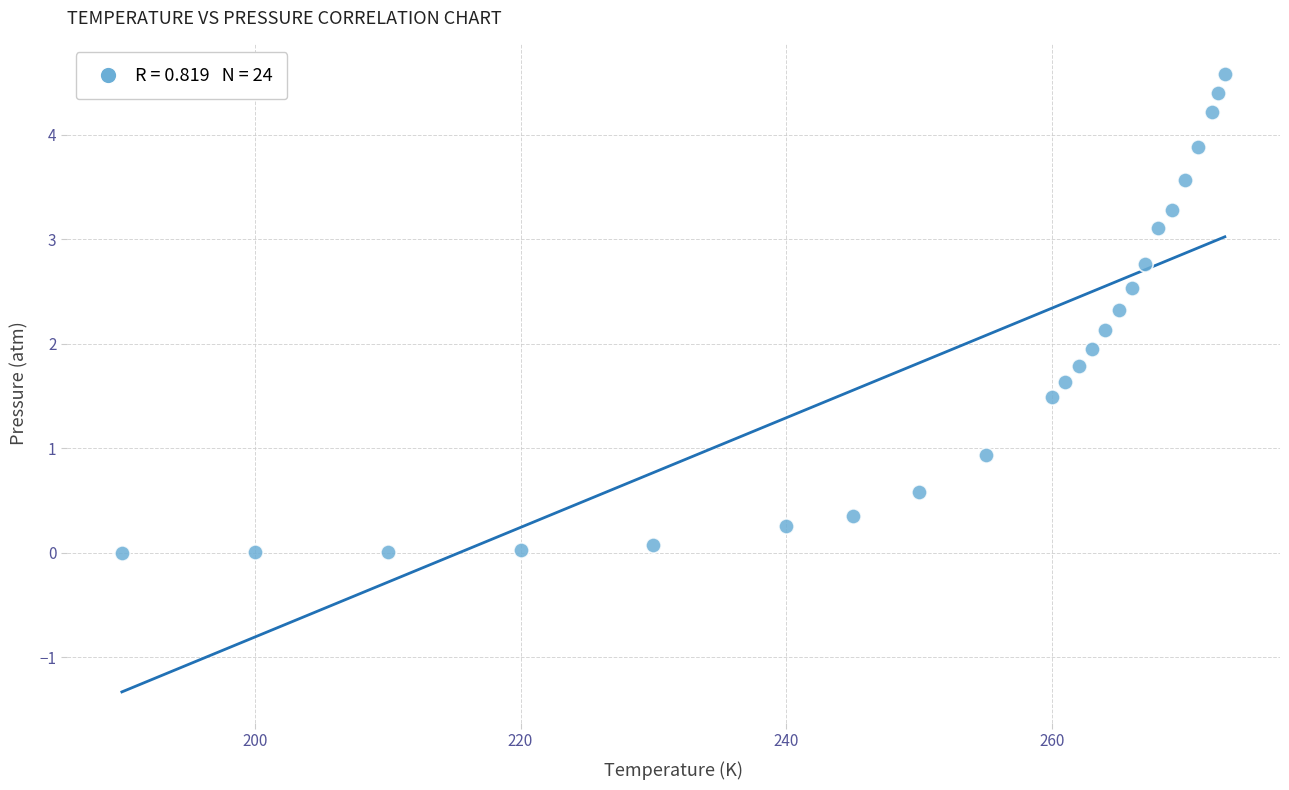

What is the range of Y values (max minus min)?

4.6